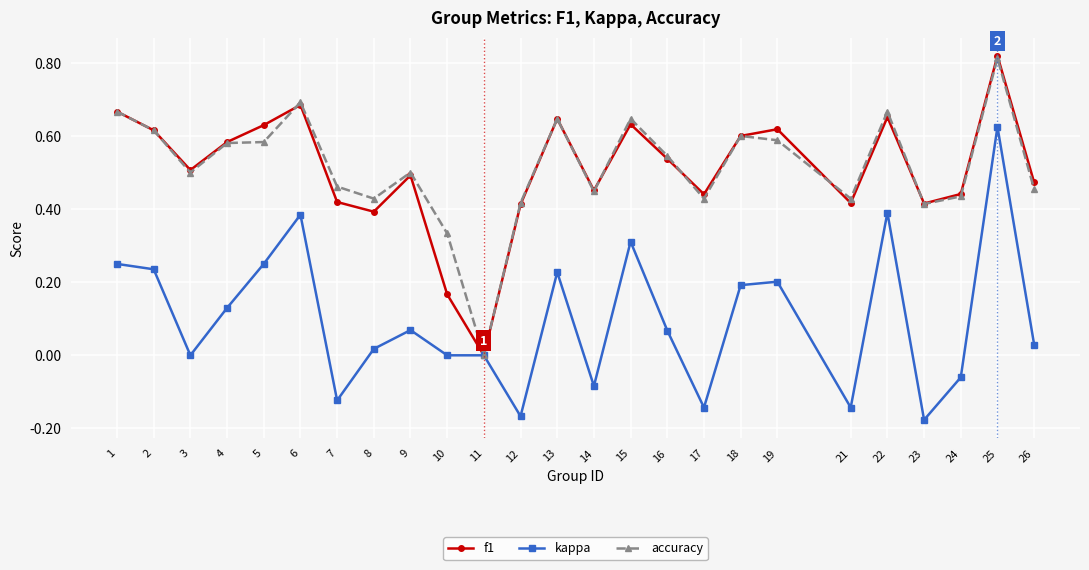

True or false: accuracy has a value of 0.5 at 16.

True